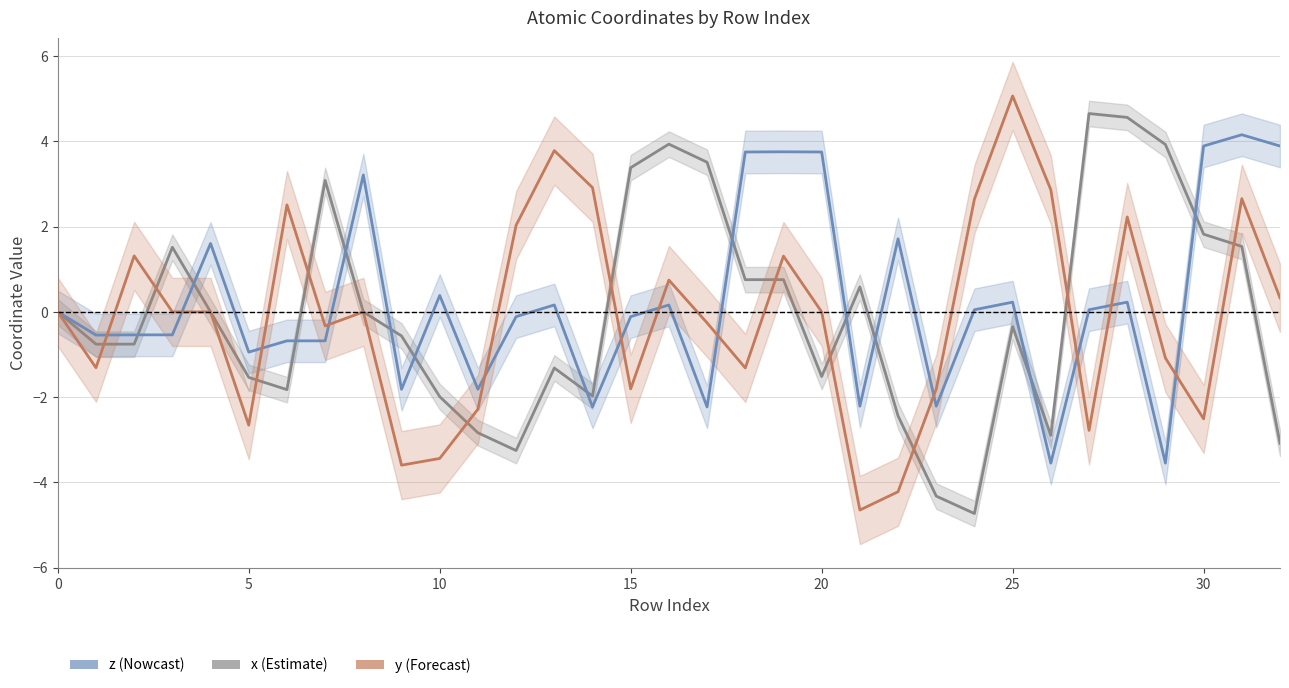

What is the sum of all z values?

7.3